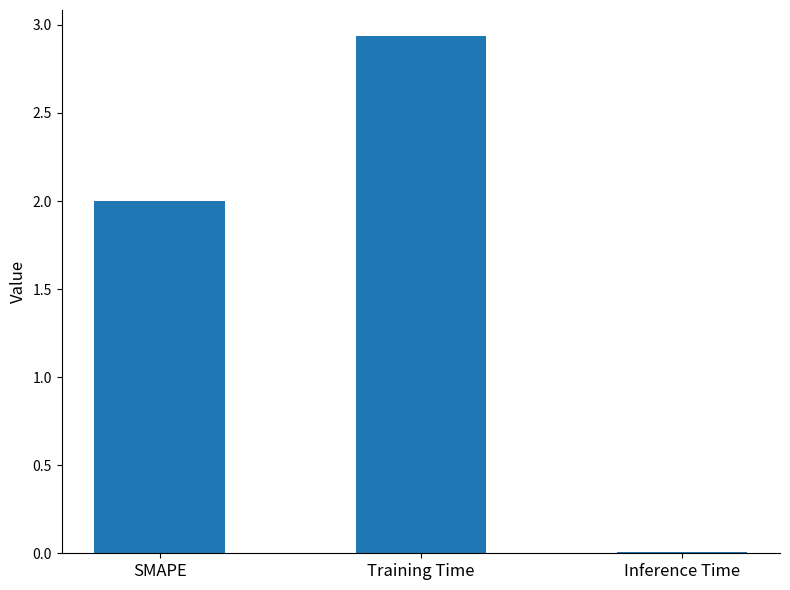

What is the ratio of the value at Training Time to the value at SMAPE?

1.5